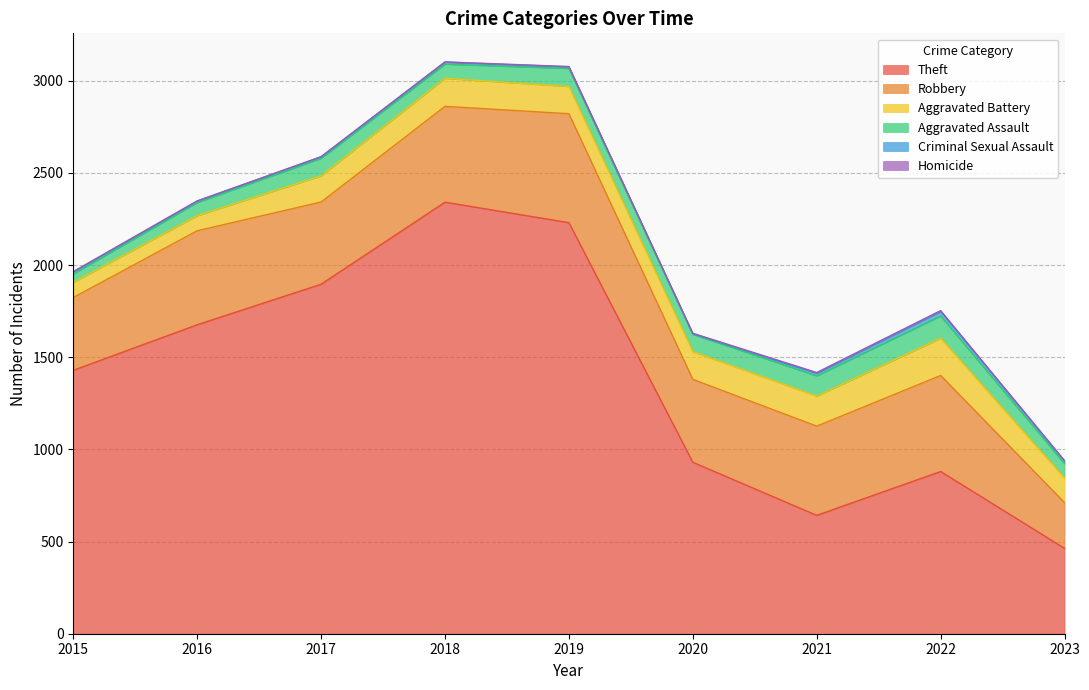

The value of Theft at 2015 is 440. True or false?

False